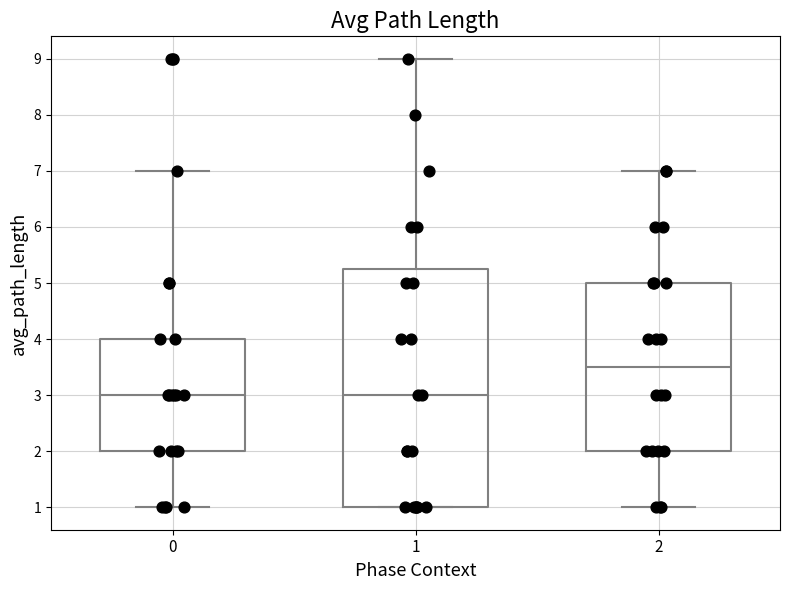

Reading left to right, read every box against the y-axis: the position of its median line, the range the box covers, and the ends of its whiskers. The values are not printed on the chart, so give them approximately, as read against the axis.

0: median 3.0, box 2.0 to 4.0, whiskers 1.0 to 7.0
1: median 3.0, box 1.0 to 5.3, whiskers 1.0 to 9.0
2: median 3.5, box 2.0 to 5.0, whiskers 1.0 to 7.0